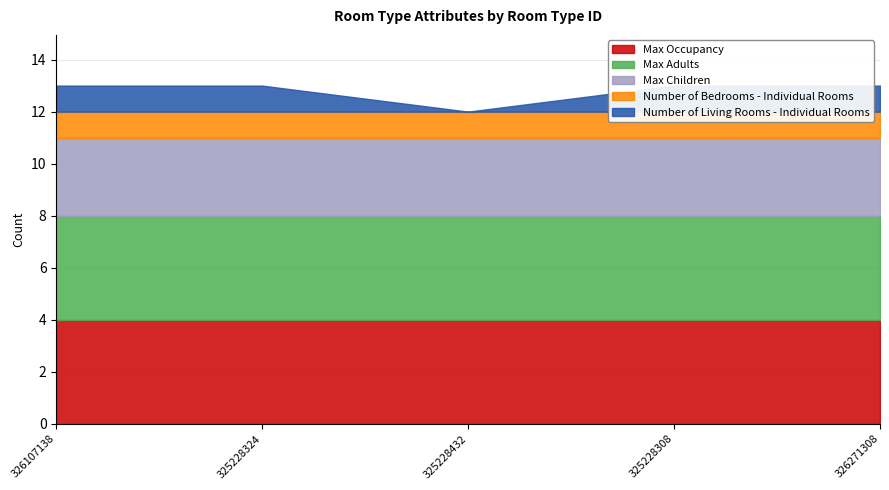

True or false: Number of Living Rooms - Individual Rooms has a value of 1 at 326271308.

True